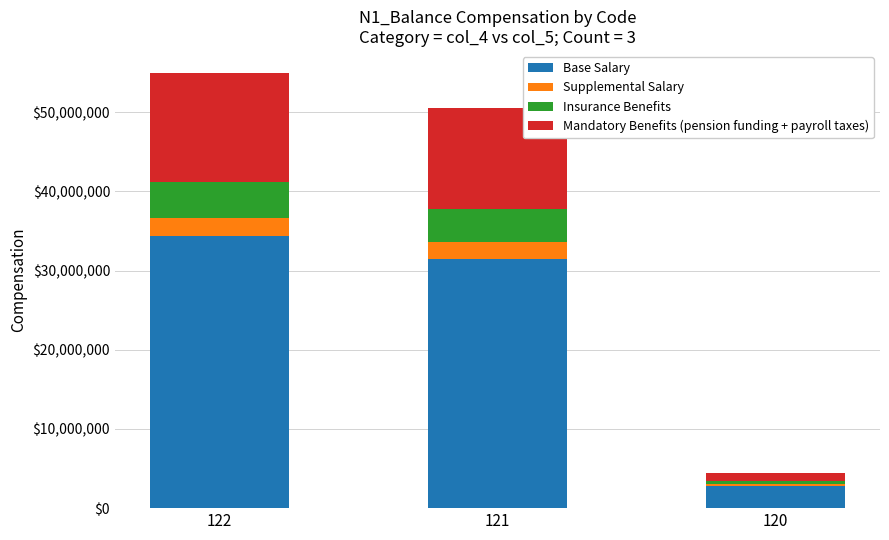

What is the highest value of the Base Salary series?

34358850.8